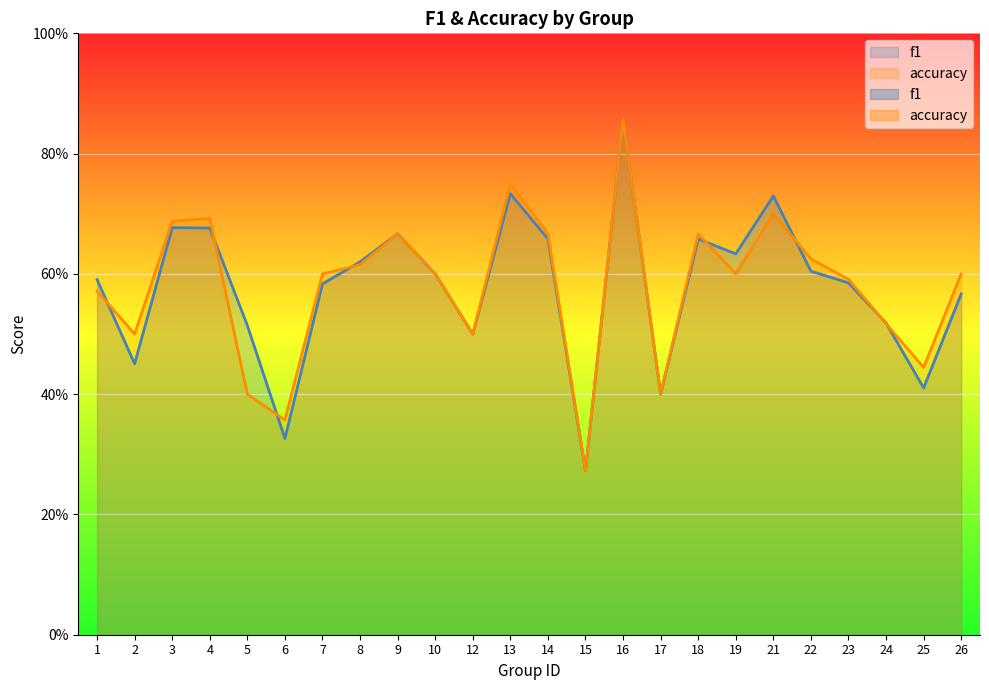

What is the difference between the f1 values at 16 and 18?

0.2